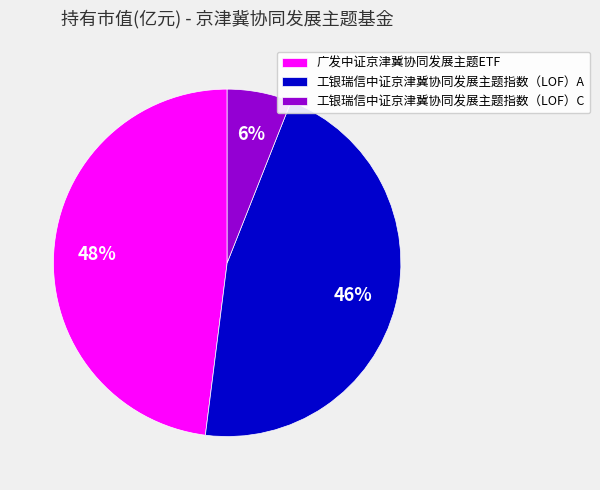

Do 广发中证京津冀协同发展主题ETF and 工银瑞信中证京津冀协同发展主题指数（LOF）A together represent more than half of the pie?

Yes